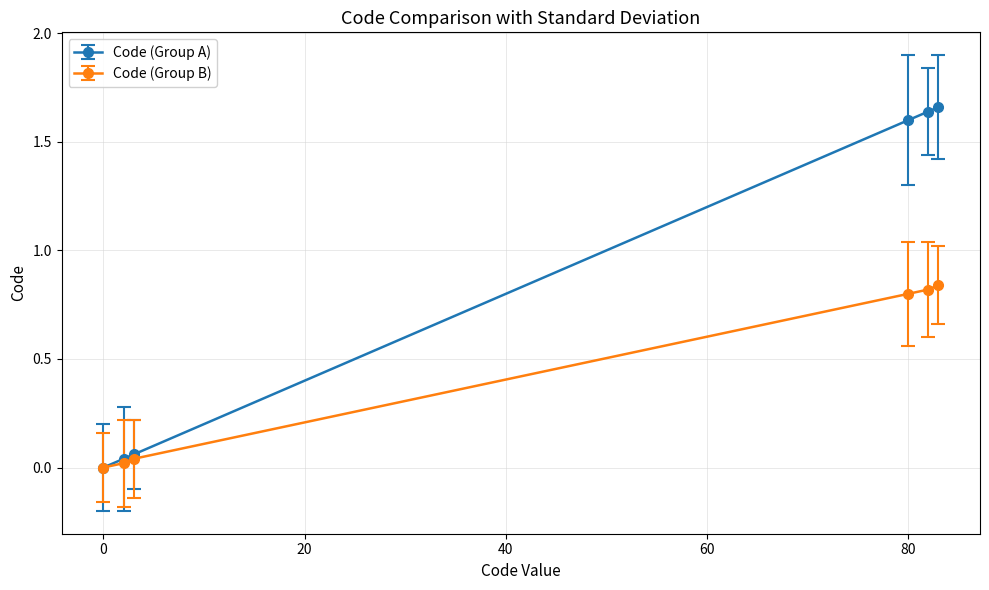

Which series has the widest spread of values?

Code (Group A)